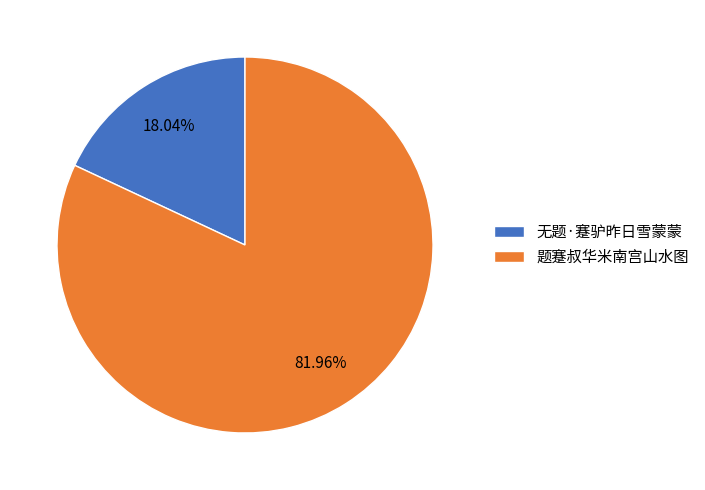

Which category has the smallest portion of the pie?

无题·蹇驴昨日雪蒙蒙